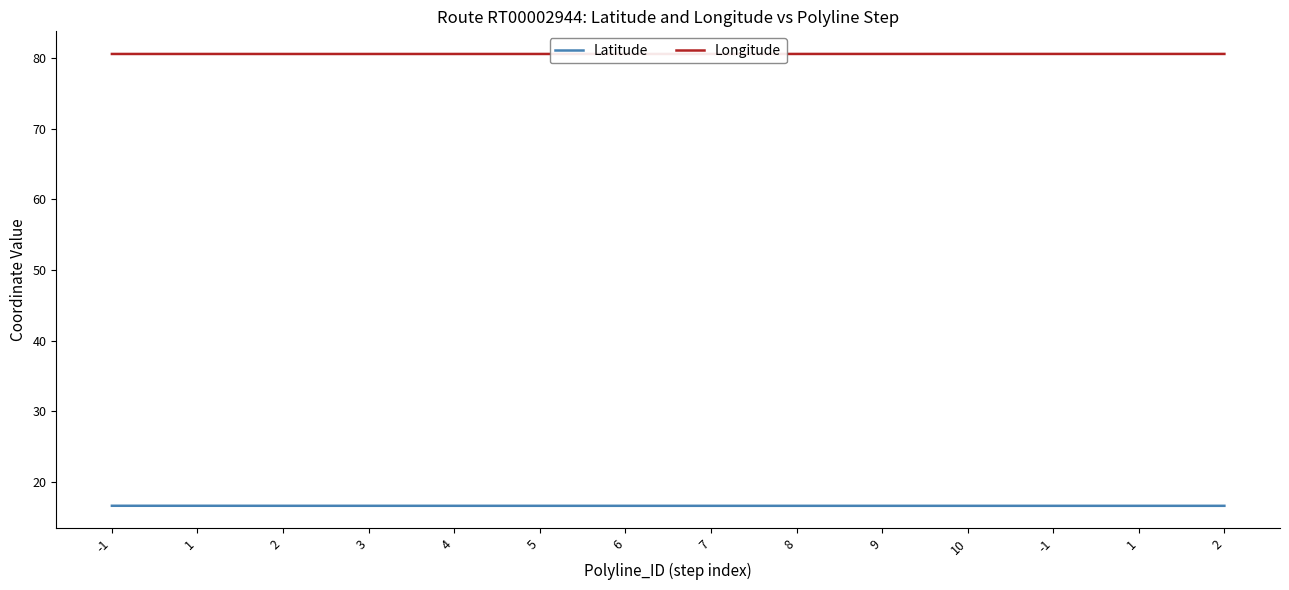

How many lines are shown in the chart?

2